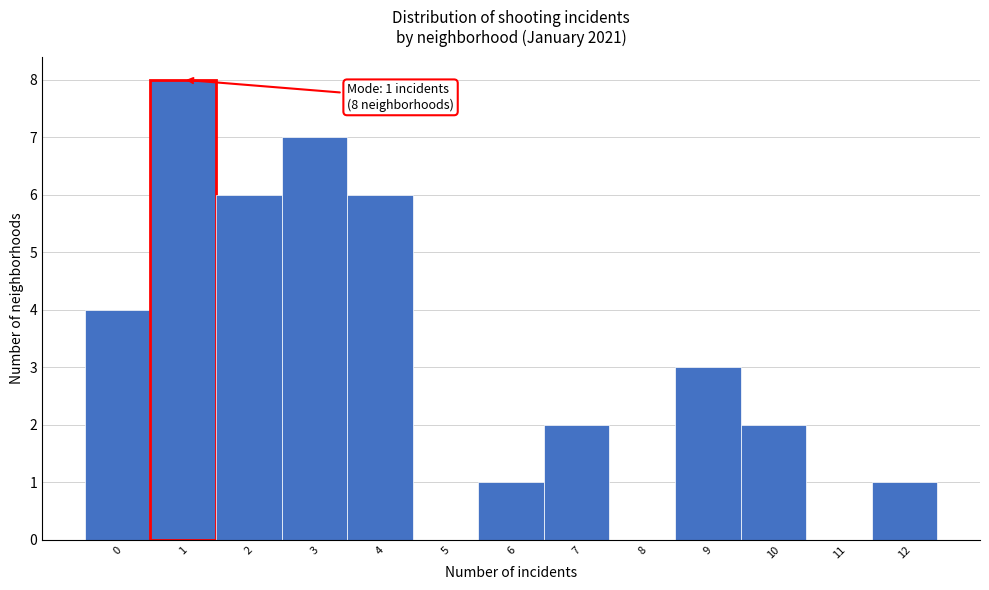

Reading left to right, extract all data points from this chart.

0=4	1=8	2=6	3=7	4=6	5=0	6=1	7=2	8=0	9=3	10=2	11=0	12=1